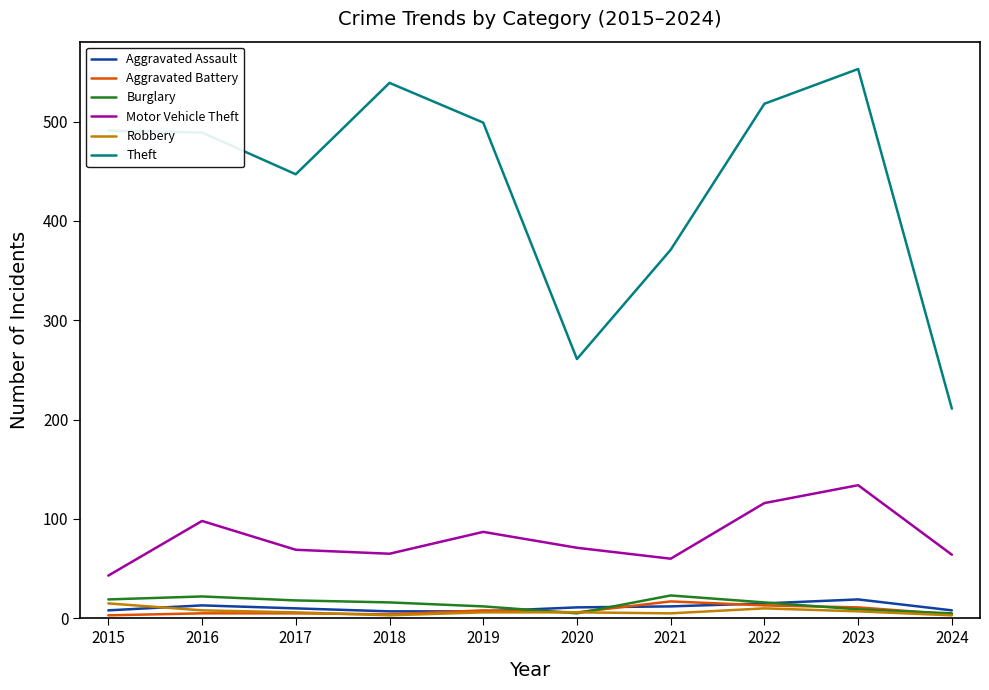

Which category has the highest value across all series?

2023